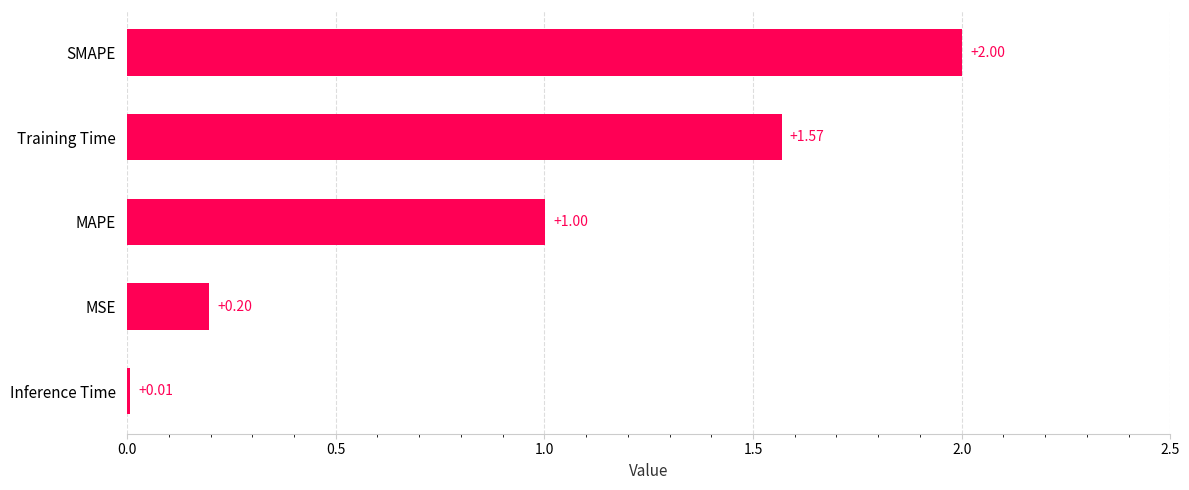

Which label corresponds to the largest value in the chart?

SMAPE